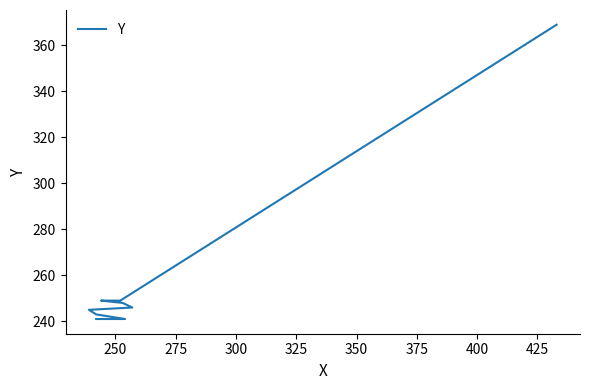

How many data points are above 246?

4